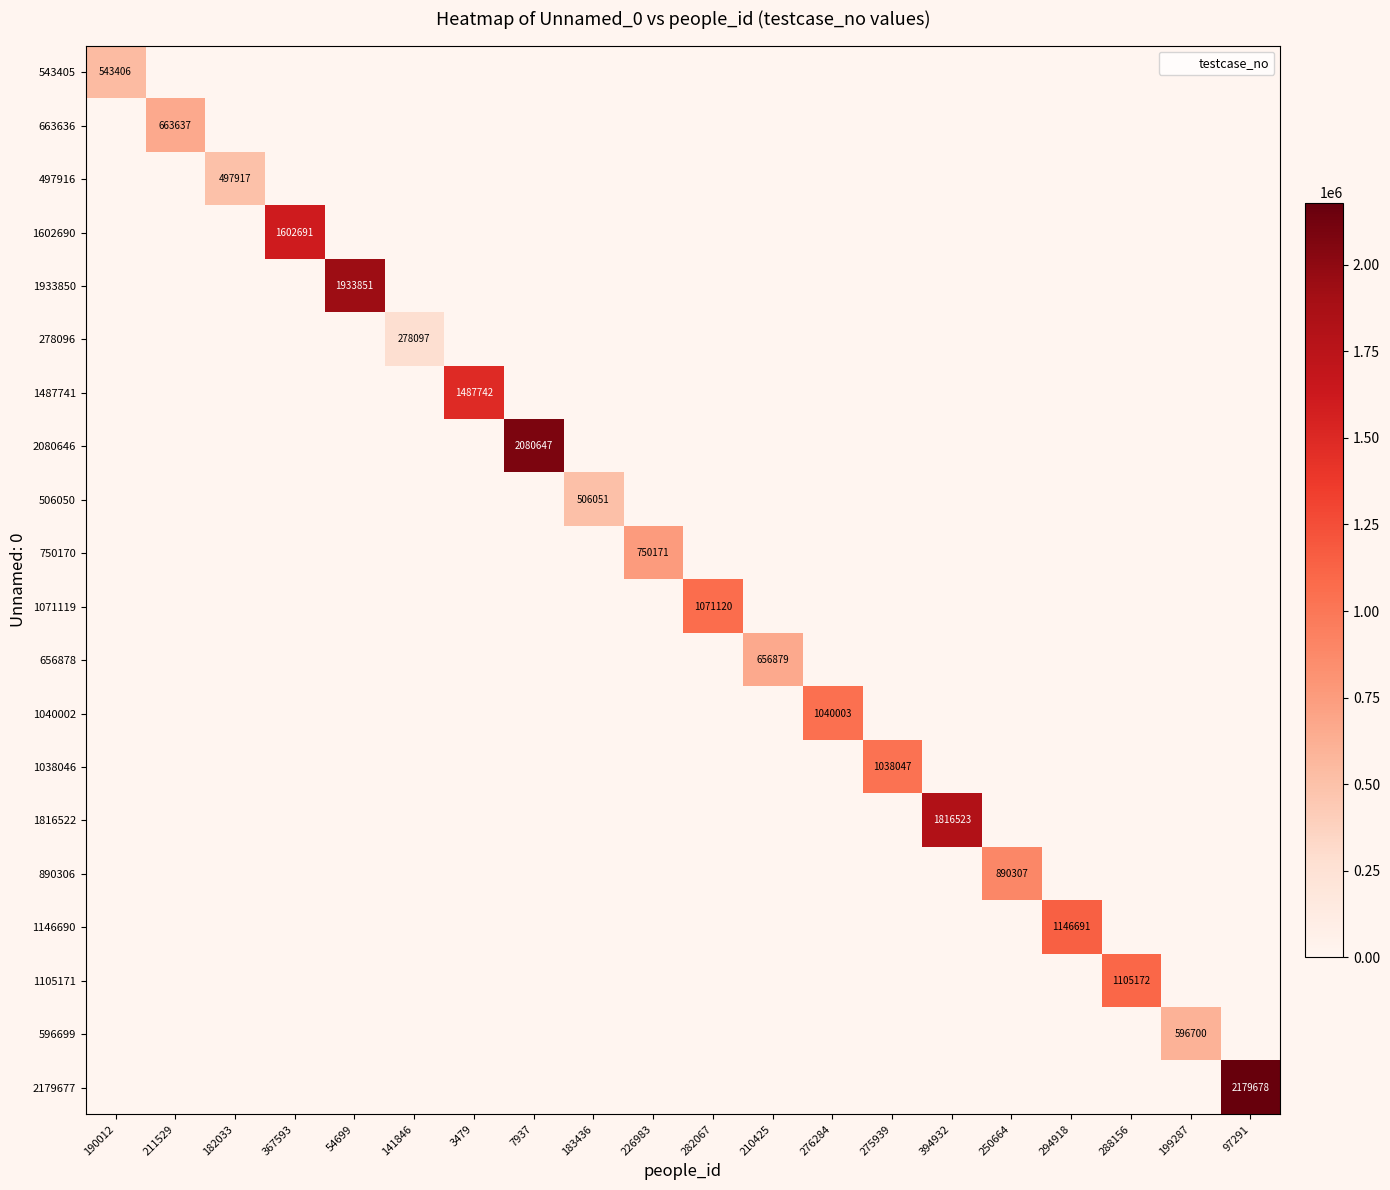

Between 394932 and 141846, which is larger?

394932